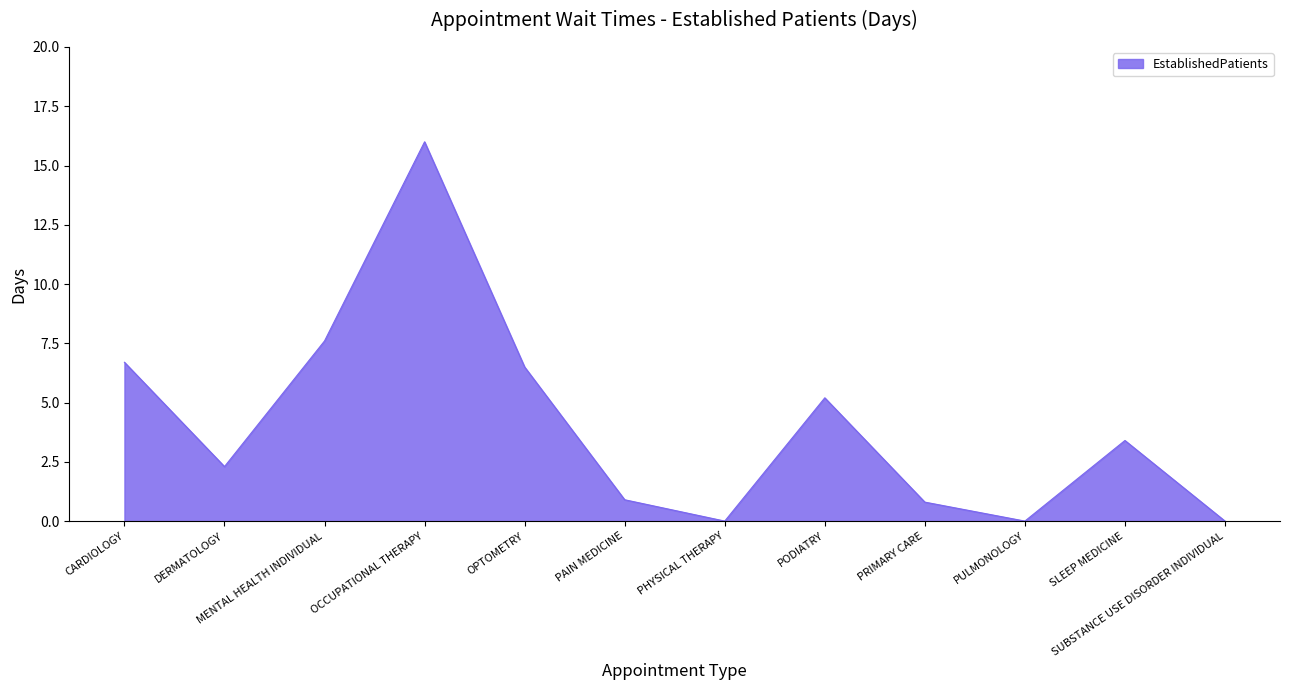

True or false: the data shows 0.8 at PRIMARY CARE.

True